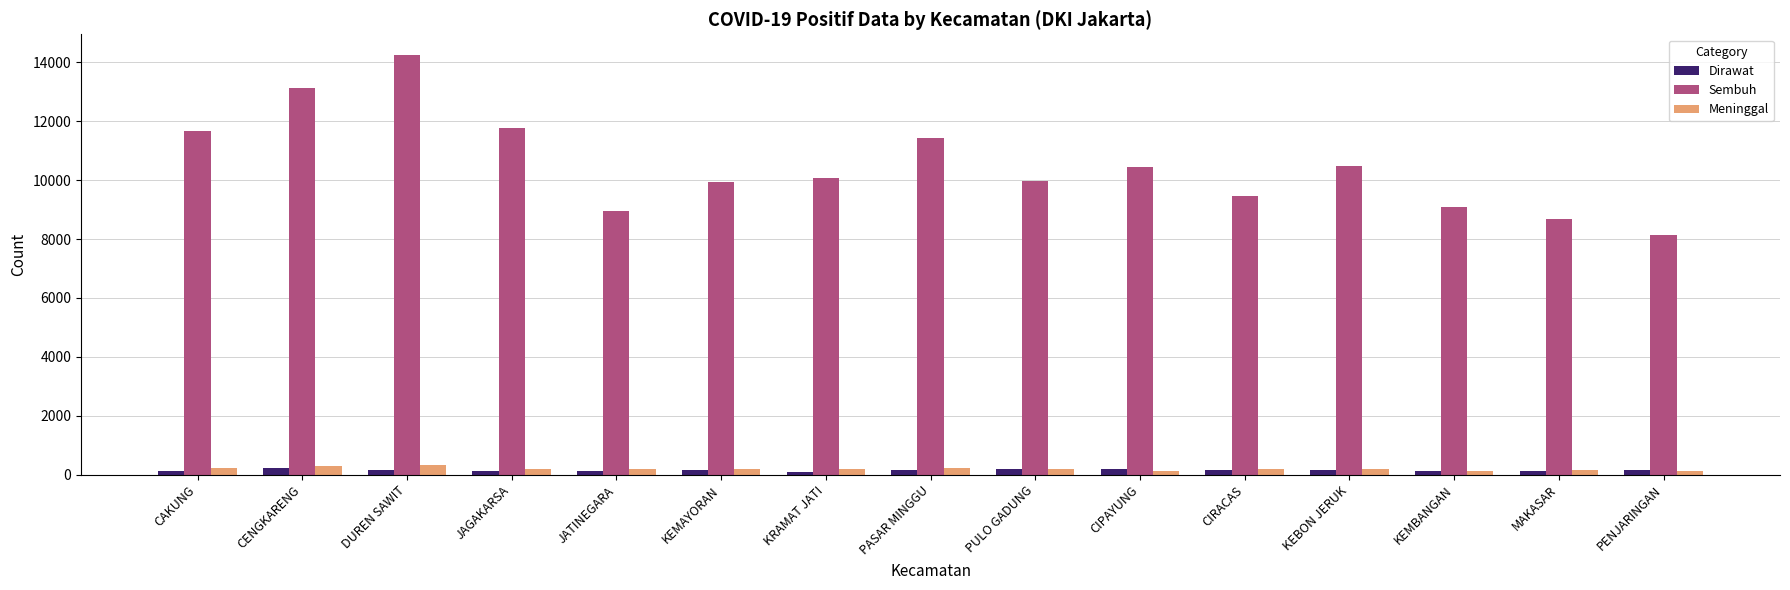

What is the approximate value of Dirawat at DUREN SAWIT, to the nearest 5?

165